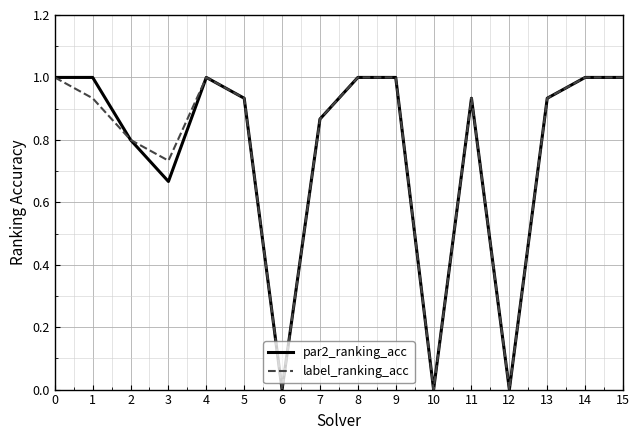

Is it true that par2_ranking_acc equals 0.5 at 14?

False